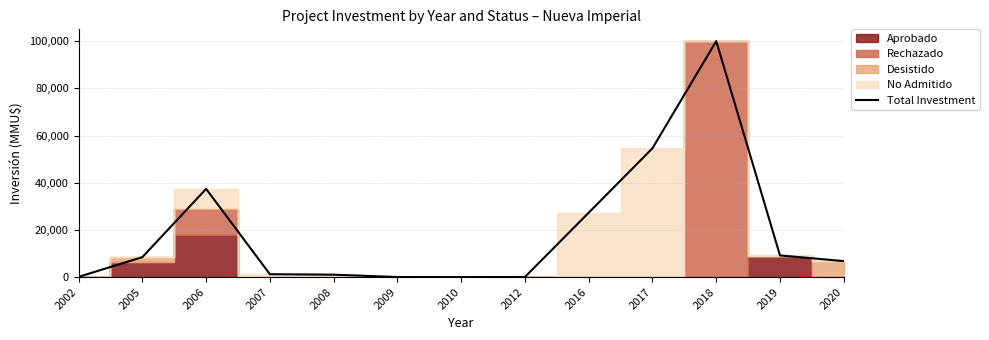

How many values are below 6800?

6